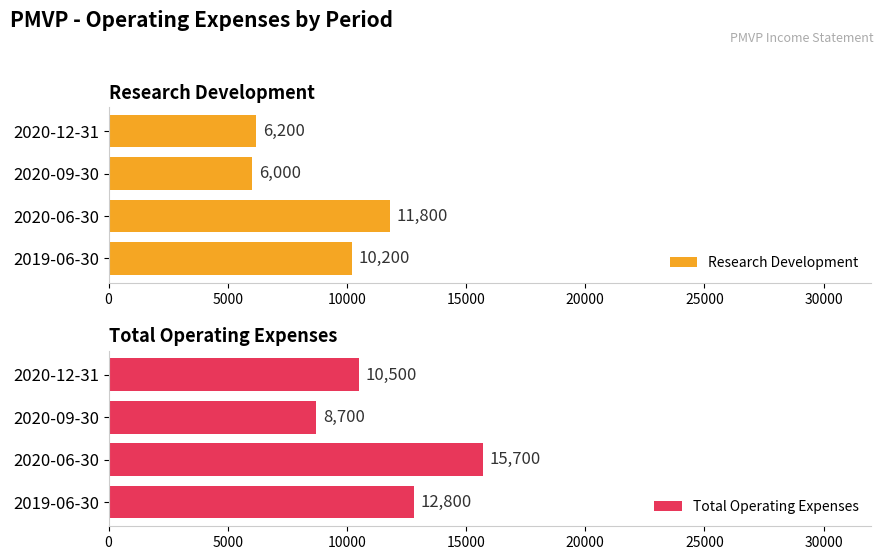

List the labels in order of Research Development value, largest first.

2020-06-30, 2019-06-30, 2020-12-31, 2020-09-30